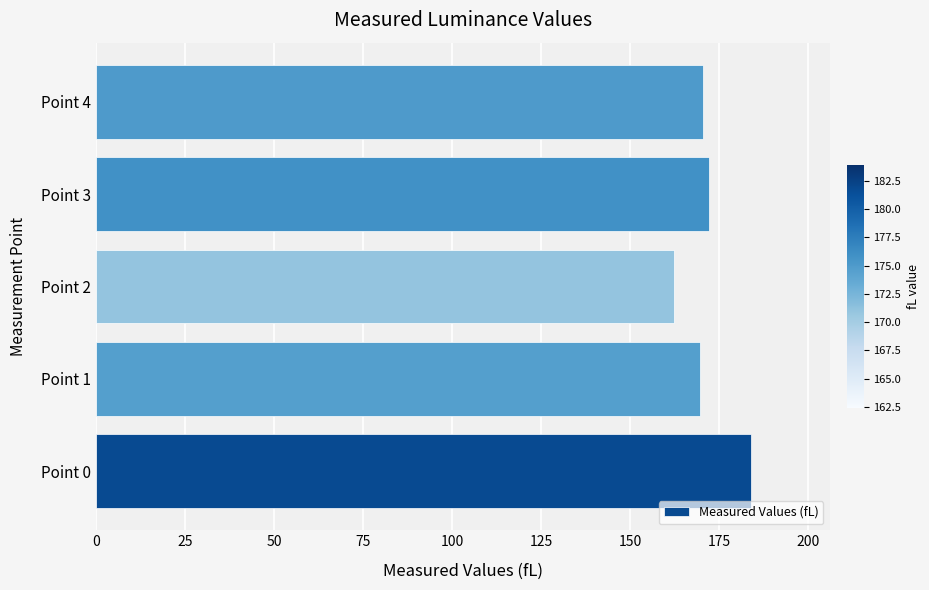

What is the ratio of the value at Point 4 to the value at Point 3?

1.0